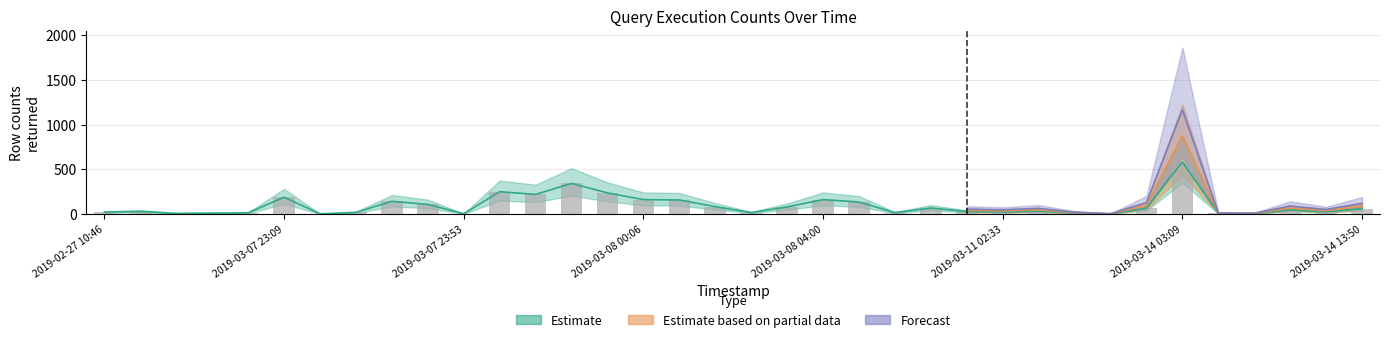

Are the bars horizontal?

No